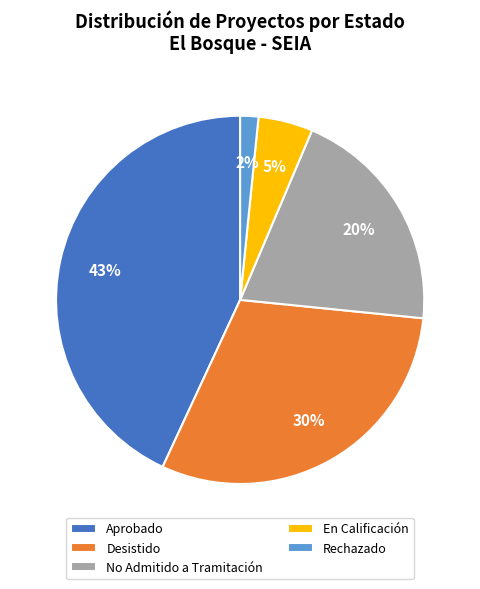

To the nearest percent, what portion does No Admitido a Tramitación represent?

20%